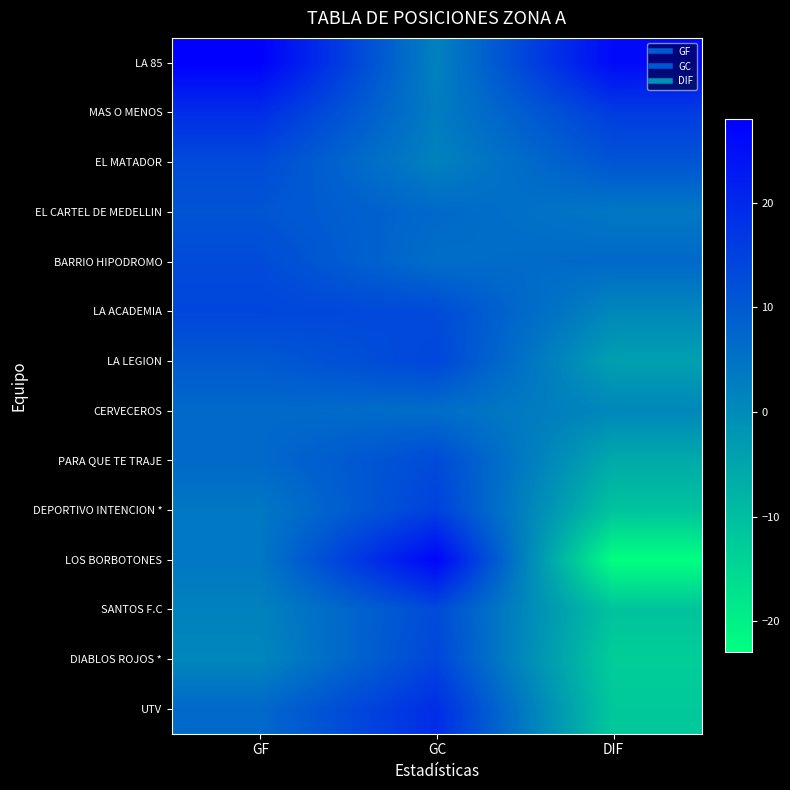

Reading right to left, transcribe all the data shown in this chart.

LA 85: DIF=26	GC=2	GF=28
MAS O MENOS: DIF=16	GC=3	GF=19
EL MATADOR: DIF=11	GC=2	GF=13
EL CARTEL DE MEDELLIN: DIF=4	GC=7	GF=11
BARRIO HIPODROMO: DIF=7	GC=6	GF=13
LA ACADEMIA: DIF=1	GC=13	GF=14
LA LEGION: DIF=-4	GC=14	GF=10
CERVECEROS: DIF=1	GC=6	GF=7
PARA QUE TE TRAJE: DIF=-6	GC=13	GF=7
DEPORTIVO INTENCION *: DIF=-11	GC=15	GF=4
LOS BORBOTONES: DIF=-23	GC=27	GF=4
SANTOS F.C: DIF=-11	GC=13	GF=2
DIABLOS ROJOS *: DIF=-13	GC=14	GF=1
UTV: DIF=-12	GC=19	GF=7